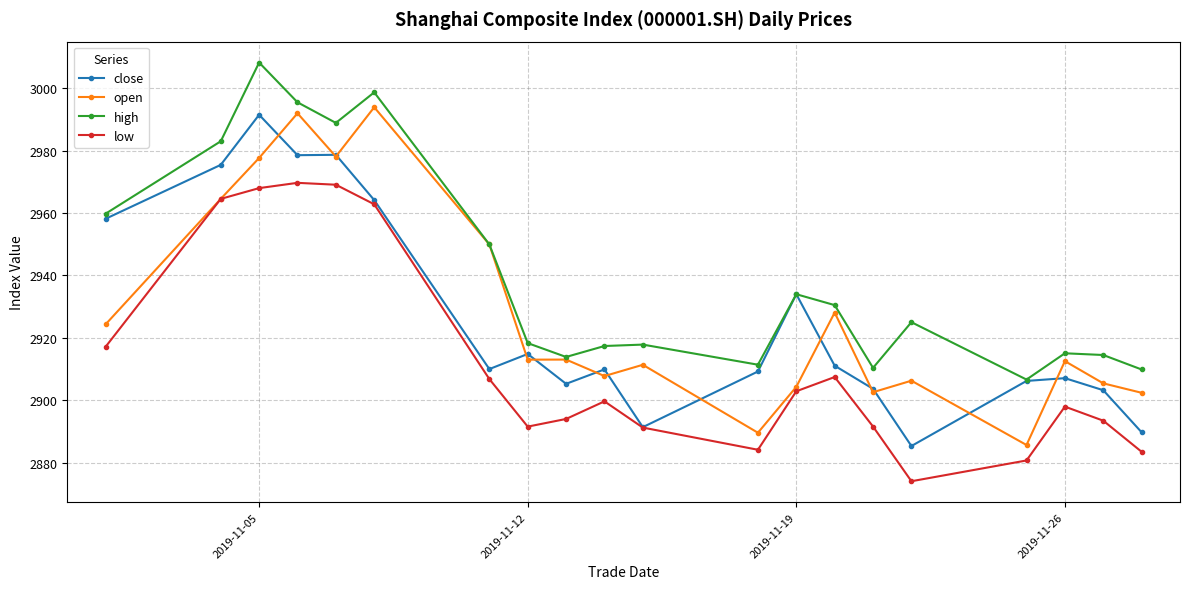

What is the average value of the open series?

2928.1